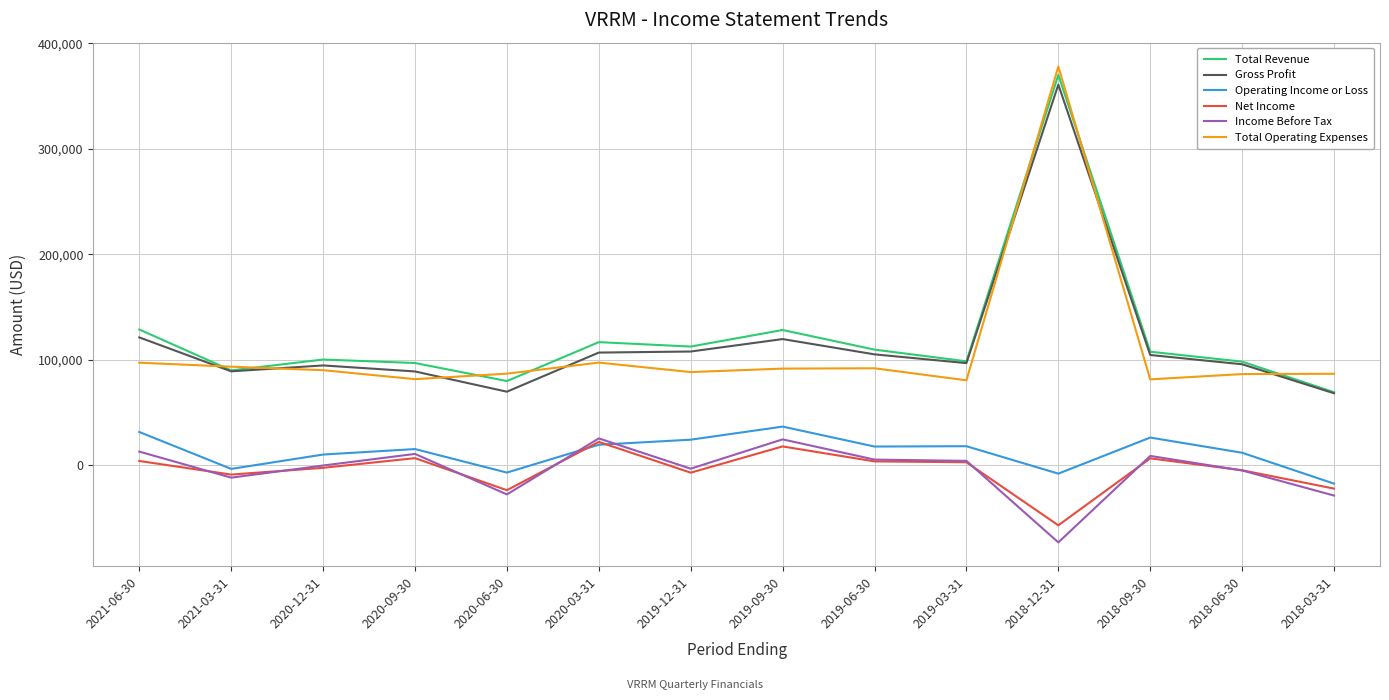

Does the chart have visible grid lines?

Yes